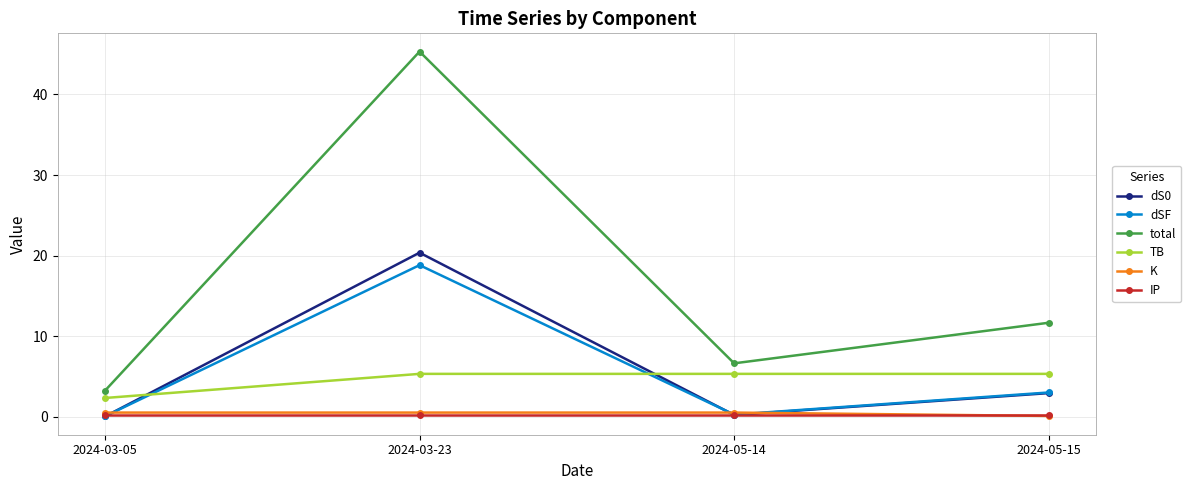

Which series has the widest spread of values?

total